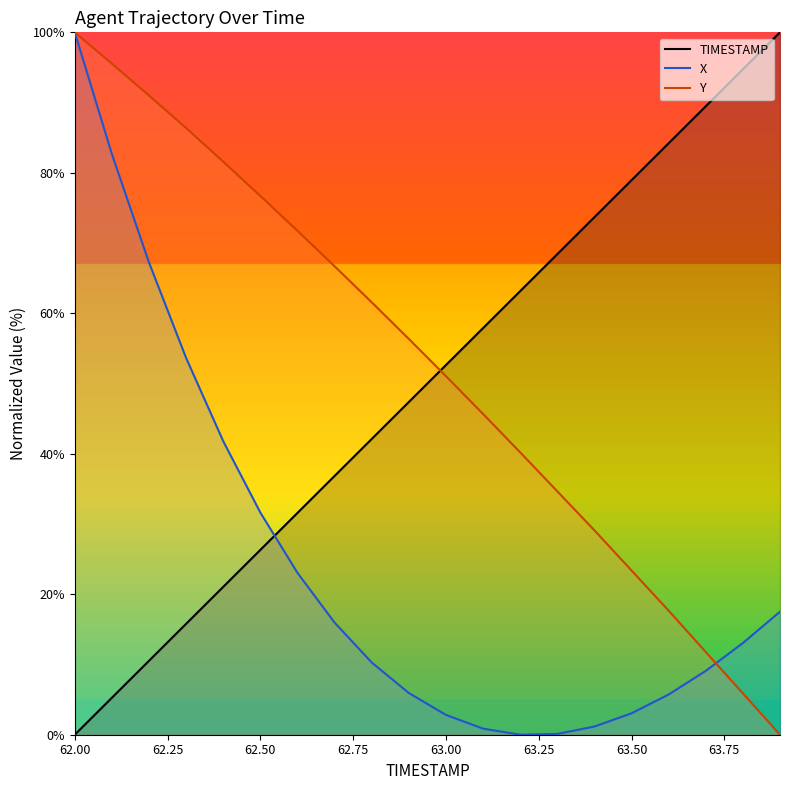

Which has a higher value, 63.5 or 63.3?

63.5